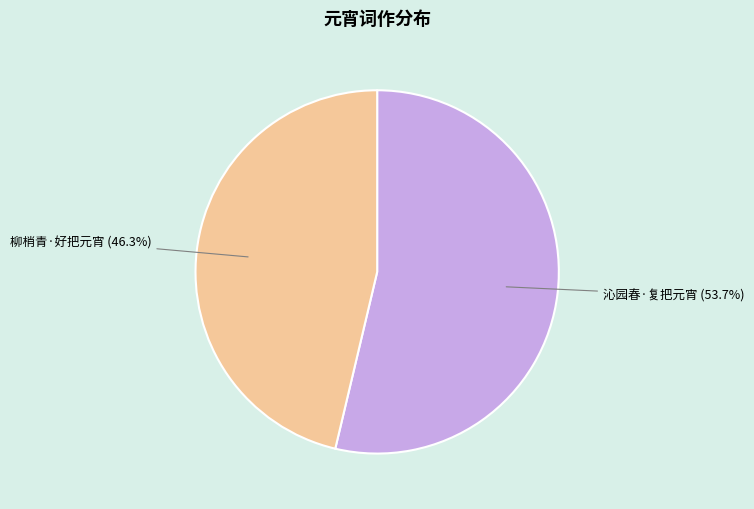

Does any single category account for the majority?

Yes